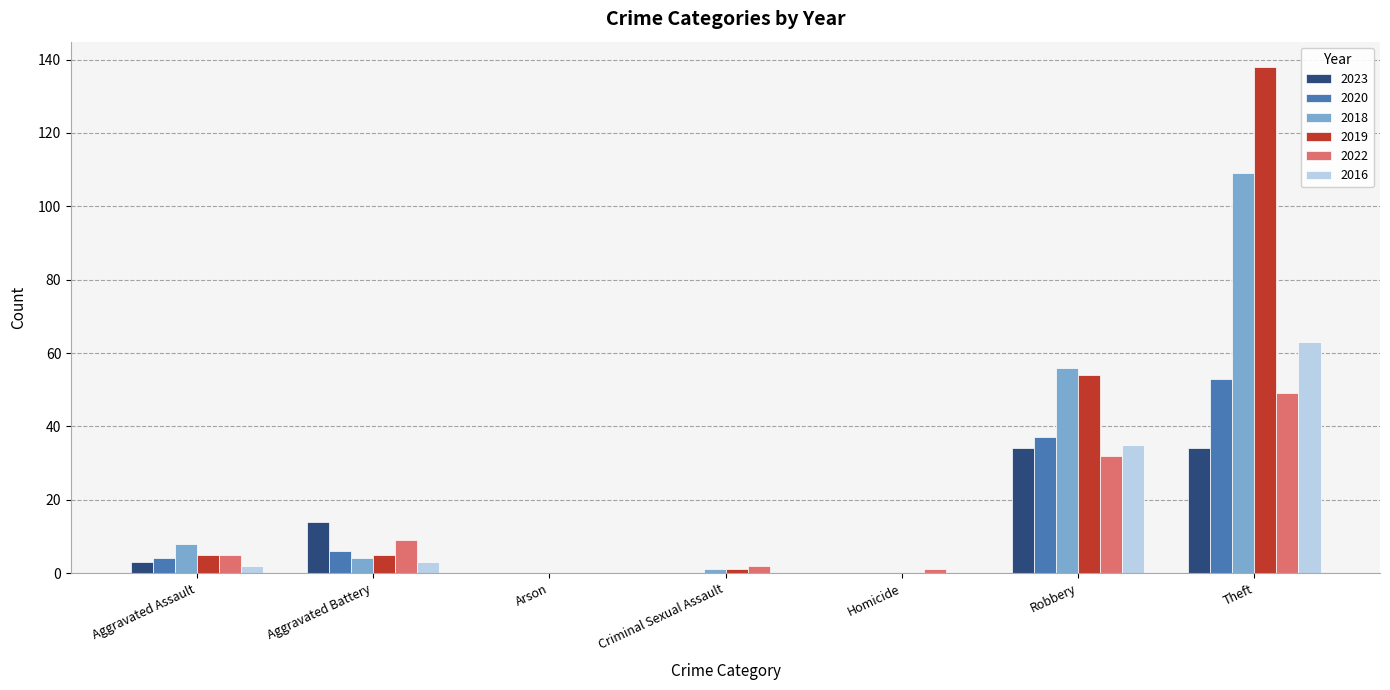

Which series has the largest total across all categories?

2019